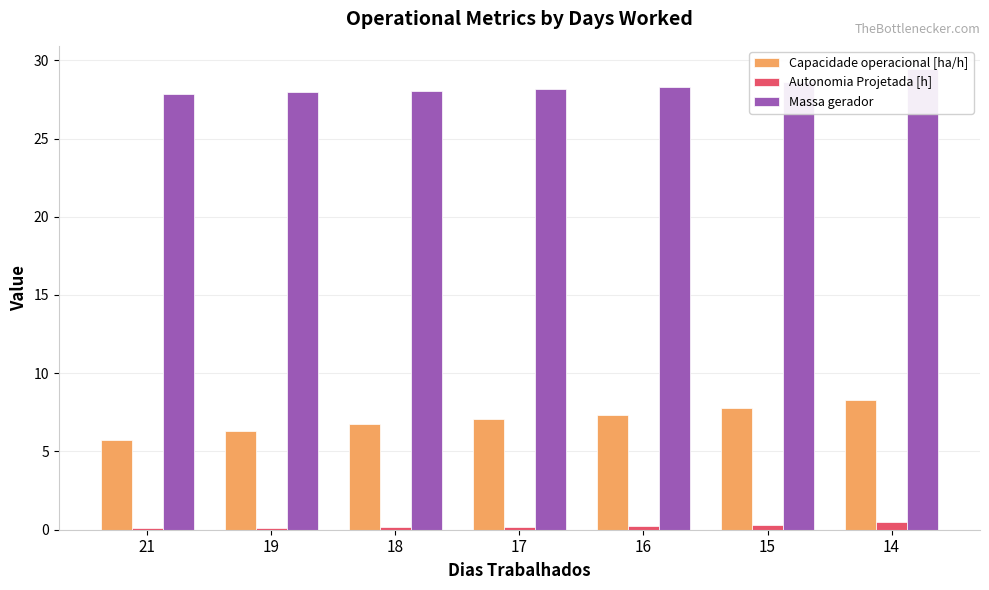

What are all the series names shown in the legend?

Capacidade operacional [ha/h], Autonomia Projetada [h], Massa gerador